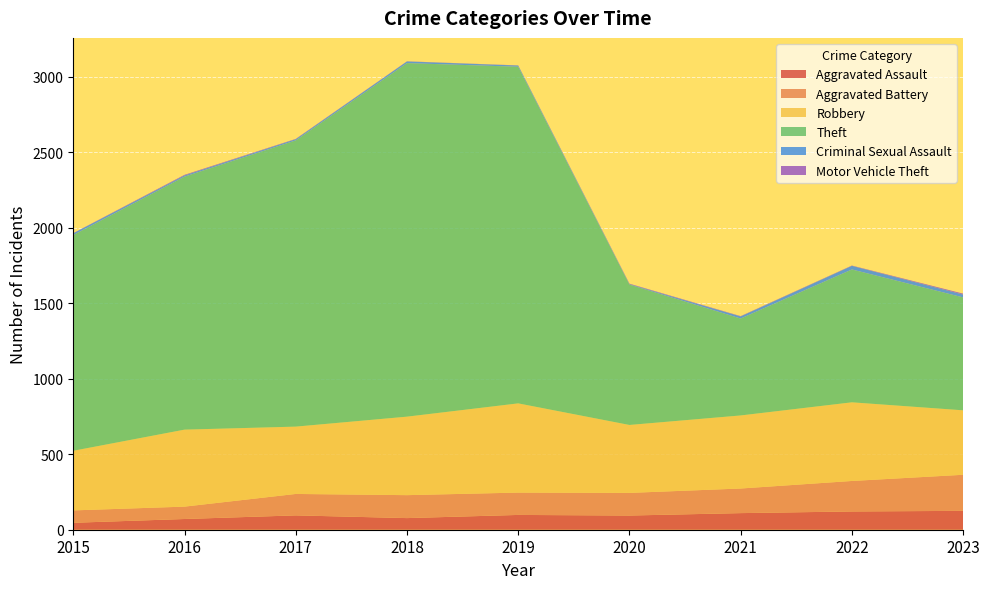

Reading left to right, extract all data points from this chart.

Aggravated Assault: 2015=46	2016=71	2017=95	2018=77	2019=98	2020=94	2021=110	2022=121	2023=125
Aggravated Battery: 2015=82	2016=82	2017=142	2018=152	2019=148	2020=150	2021=163	2022=202	2023=239
Robbery: 2015=395	2016=510	2017=446	2018=520	2019=591	2020=450	2021=484	2022=521	2023=427
Theft: 2015=1429	2016=1676	2017=1896	2018=2342	2019=2230	2020=930	2021=642	2022=880	2023=748
Criminal Sexual Assault: 2015=12	2016=8	2017=8	2018=11	2019=8	2020=3	2021=14	2022=24	2023=19
Motor Vehicle Theft: 2015=1	2016=4	2017=2	2018=1	2019=1	2020=3	2021=2	2022=2	2023=6